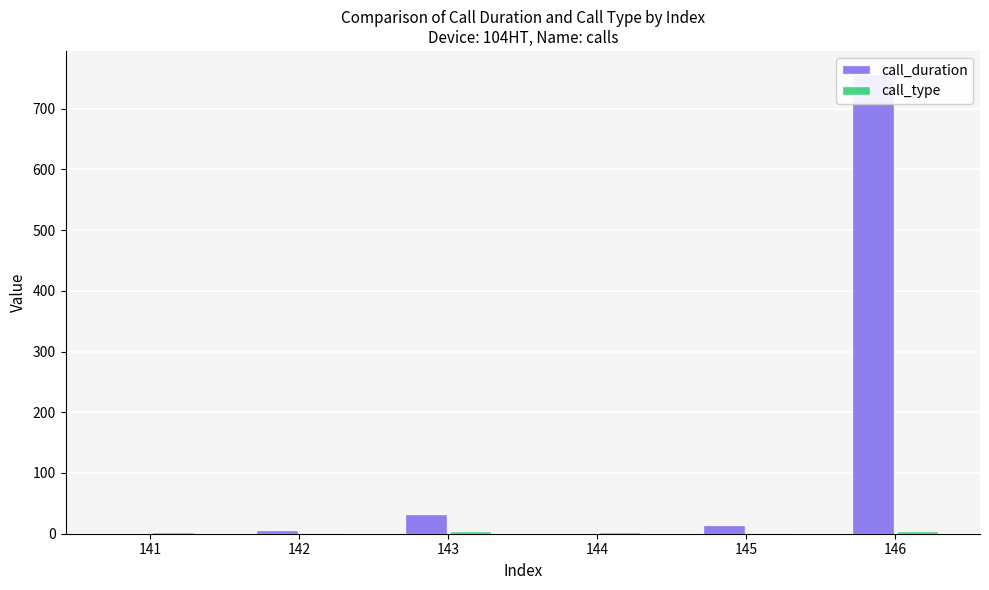

Rank the series at 141 from highest to lowest value.

call_type, call_duration